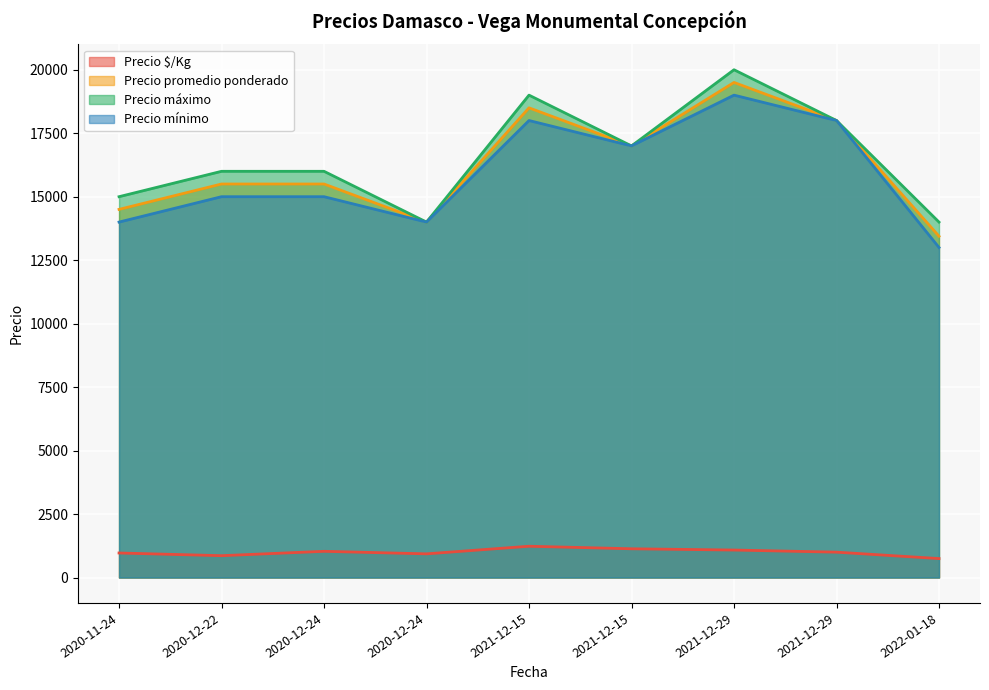

Is it true that Precio promedio ponderado equals 13444 at 2022-01-18?

True